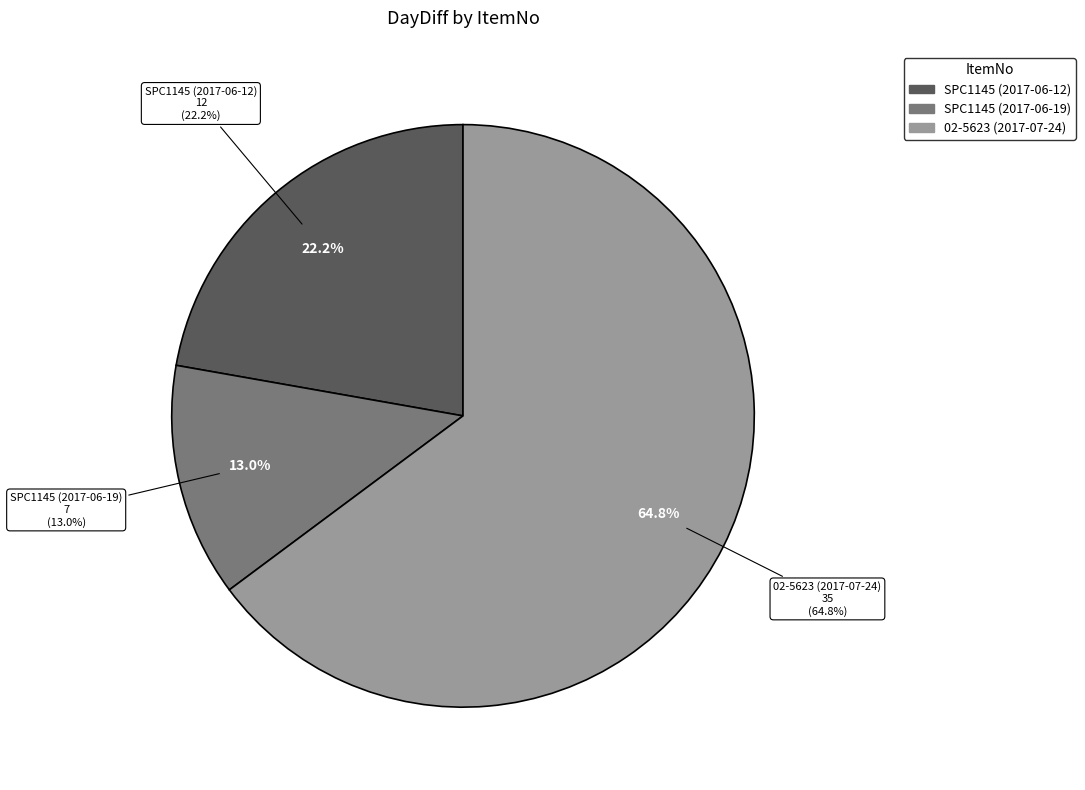

Is it true that 02-5623 (2017-07-24) is 71% of the pie?

False